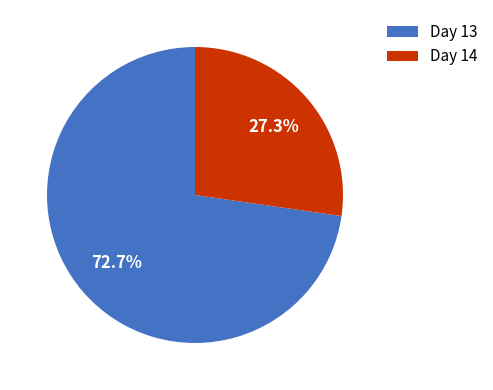

What is the ratio of the value at Day 14 to the value at Day 13?

0.4